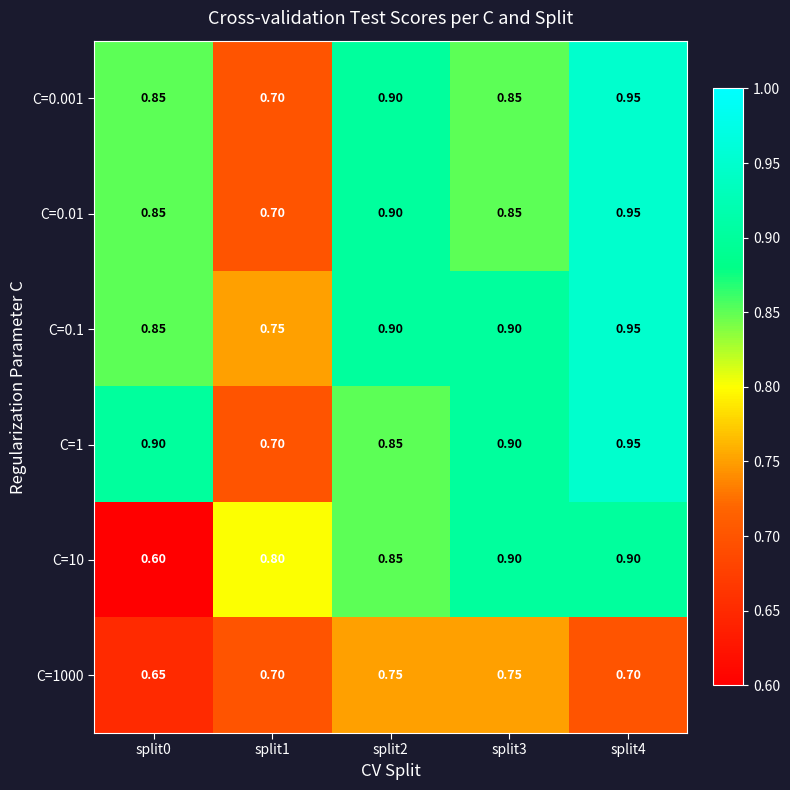

Is the value of C=0.1 at split4 greater than the value of C=0.01 at split0?

Yes